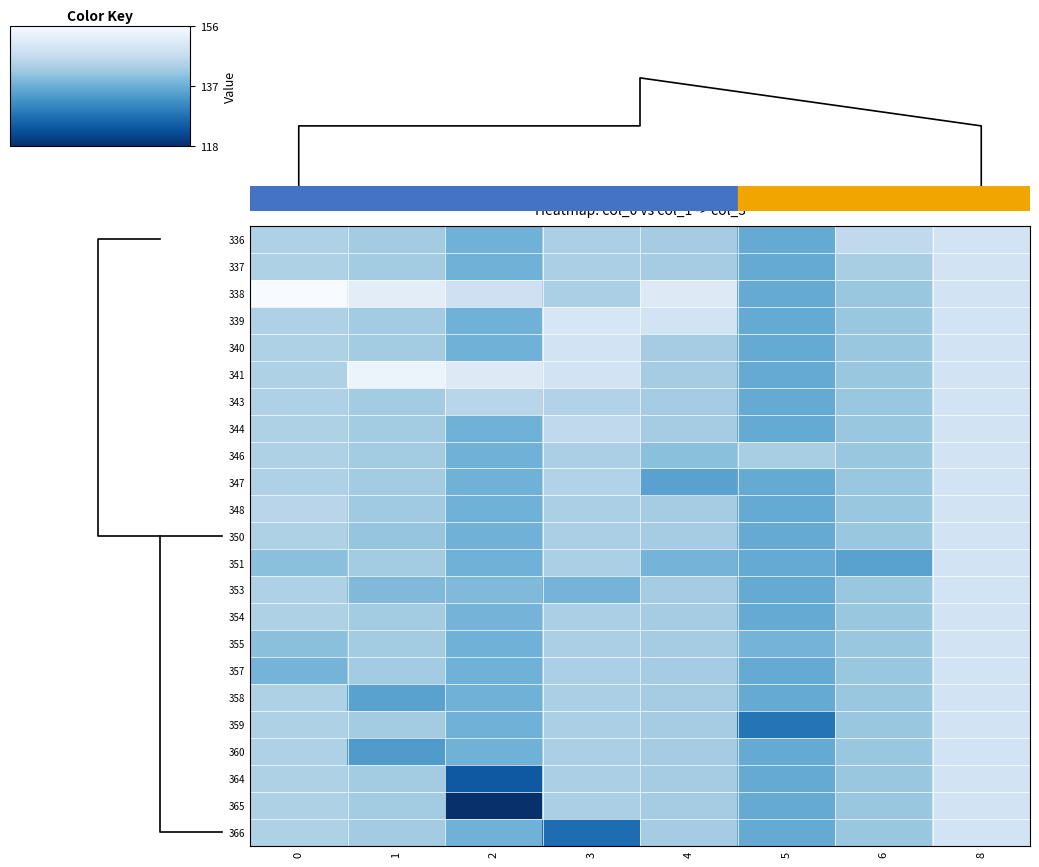

Count the number of data series in this chart.

23